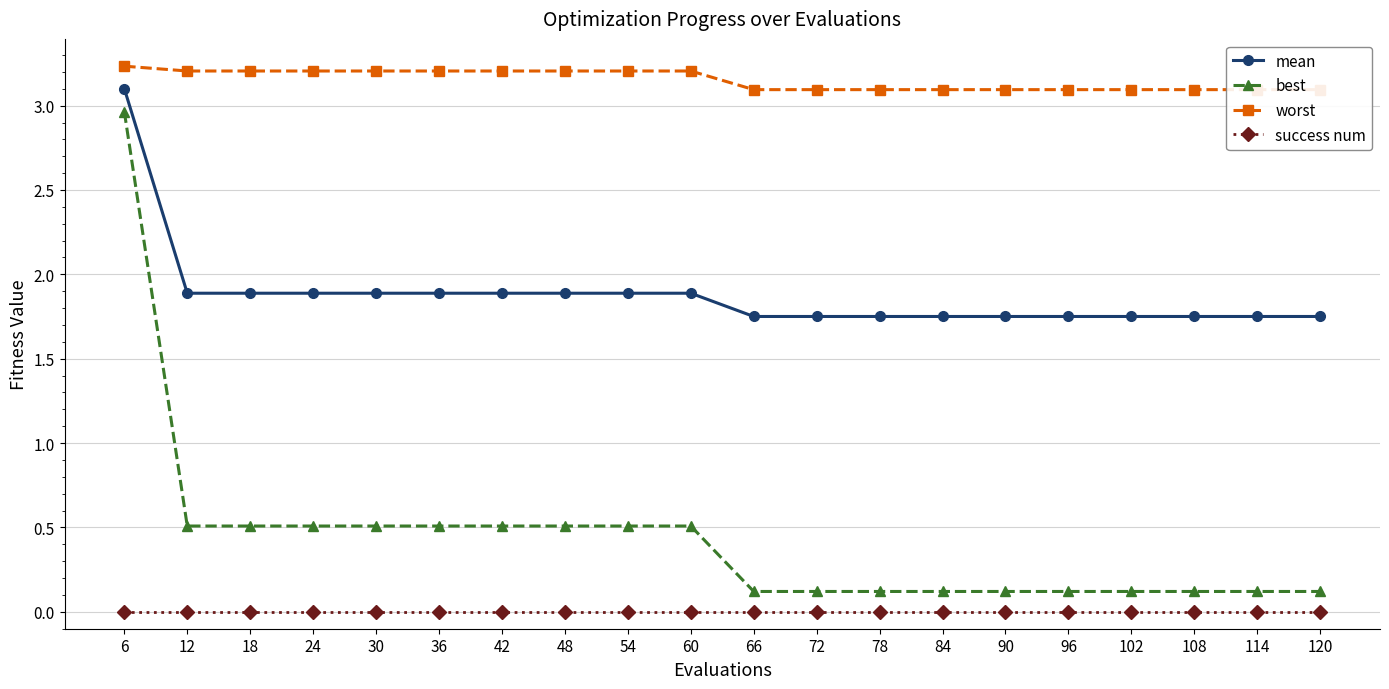

How many categories are shown in the chart?

20